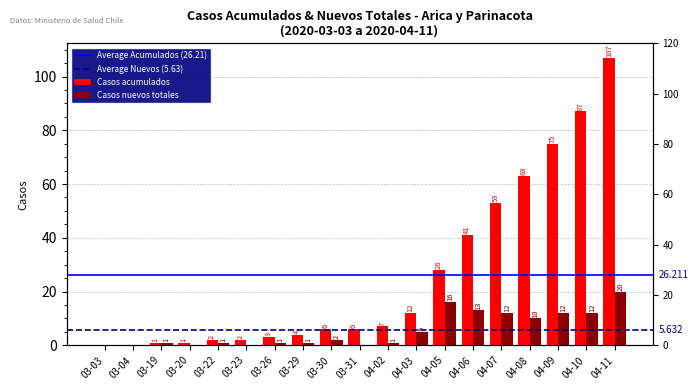

What position from the right is 04-07?

5